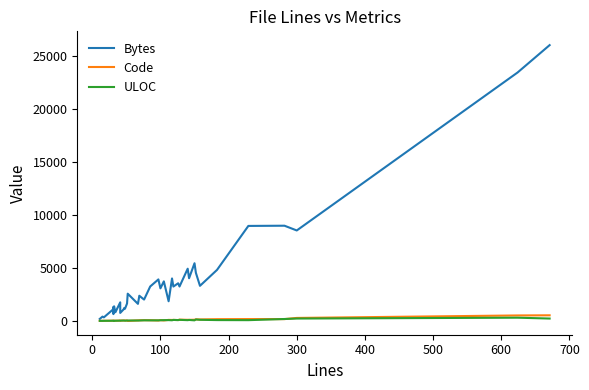

Which series has the largest range (max minus min)?

Bytes